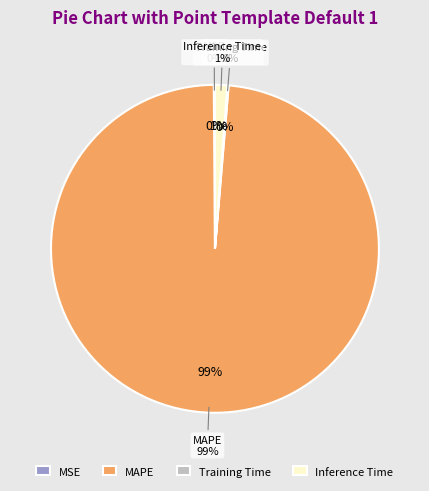

Combined, do MSE and Training Time account for over 50%?

No